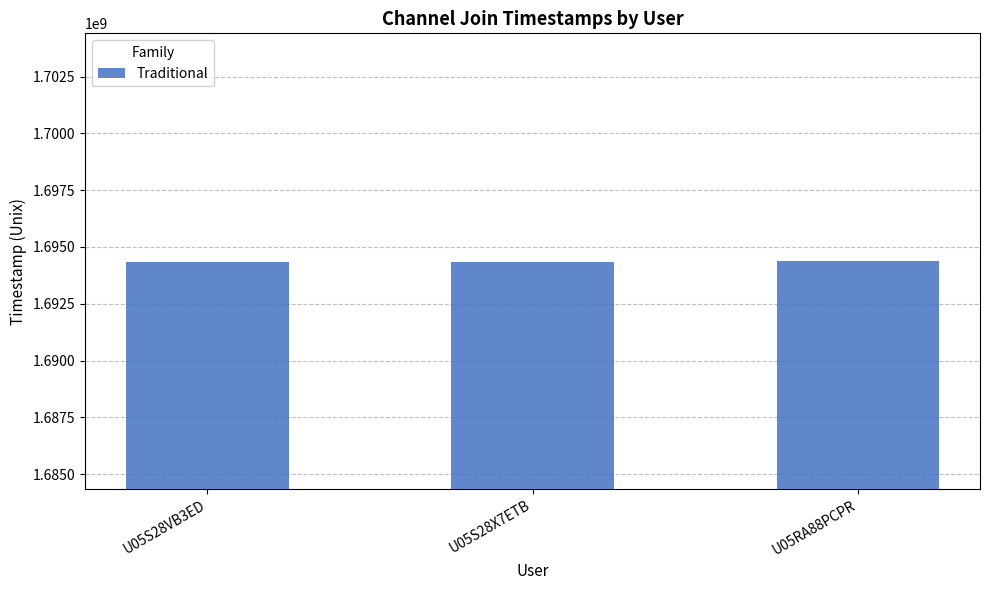

What is the maximum value shown in the chart?

1694402241.9